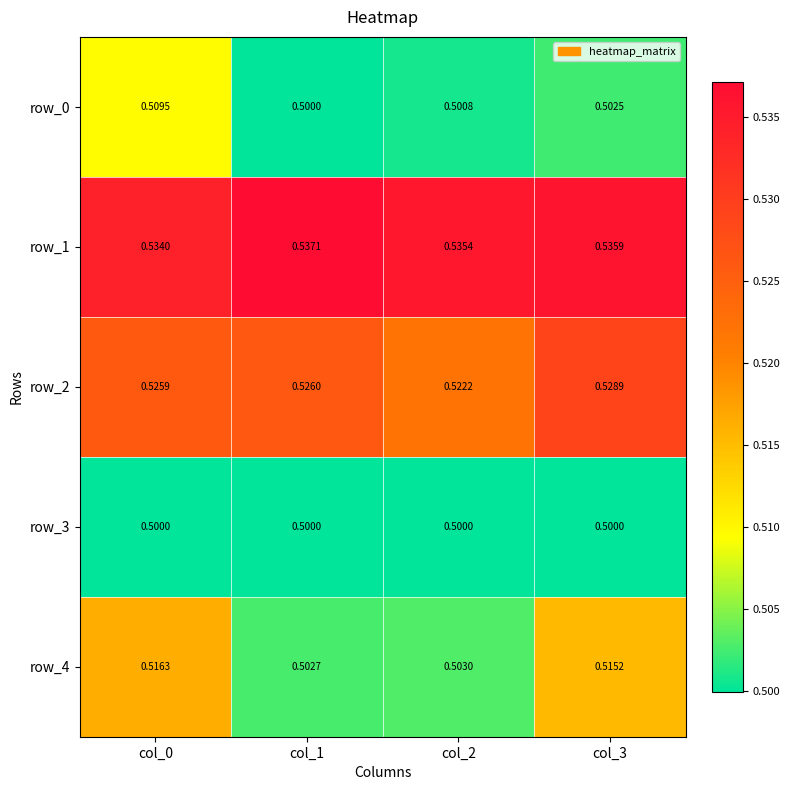

Reading left to right, extract all data points from this chart.

row_0: 0.5	0.5	0.5	0.5
row_1: 0.5	0.5	0.5	0.5
row_2: 0.5	0.5	0.5	0.5
row_3: 0.5	0.5	0.5	0.5
row_4: 0.5	0.5	0.5	0.5